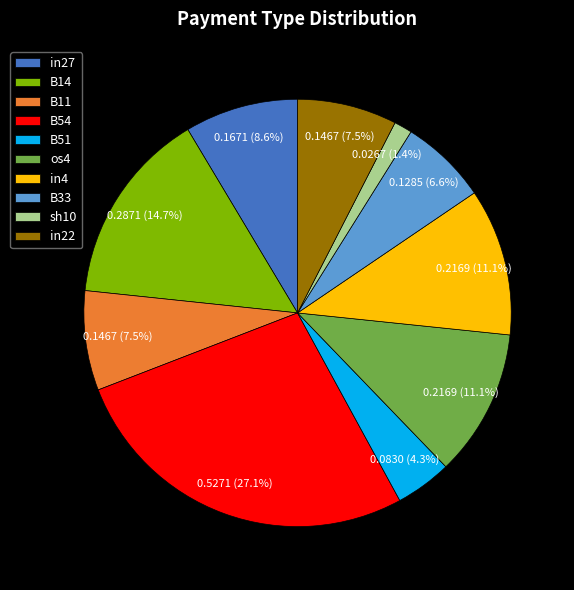

Is there a majority slice in this chart?

No